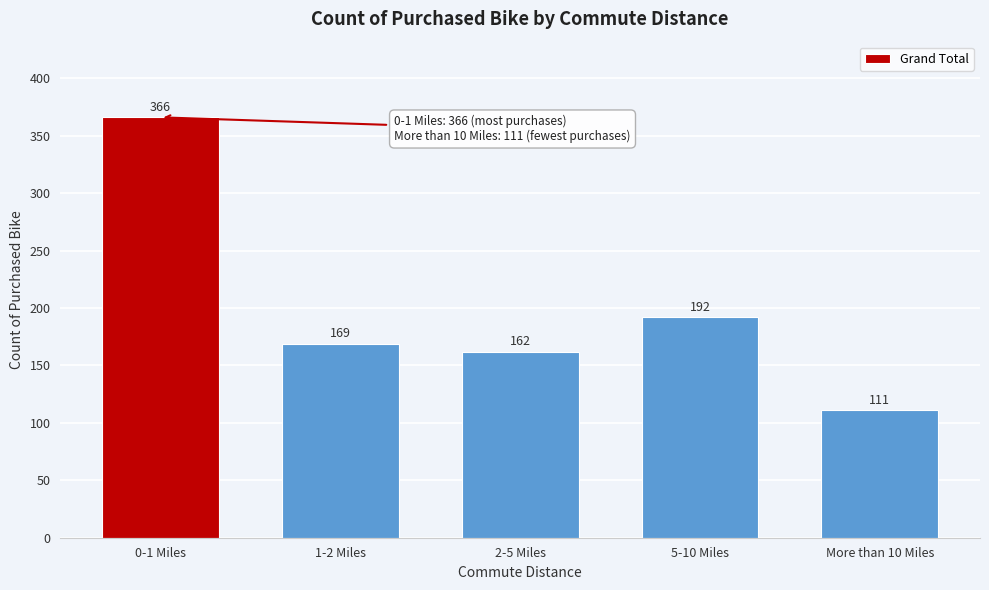

Reading right to left, transcribe all the data shown in this chart.

More than 10 Miles=111	5-10 Miles=192	2-5 Miles=162	1-2 Miles=169	0-1 Miles=366